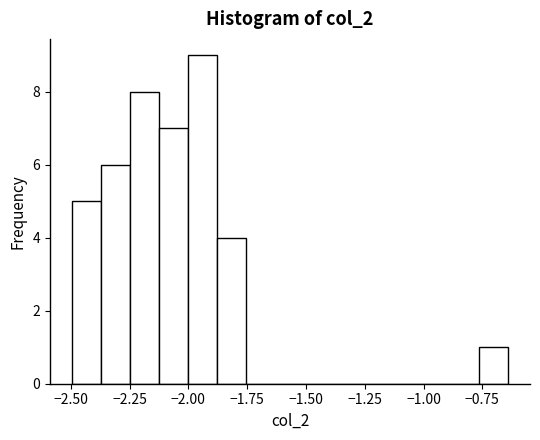

Around what value on the x-axis is the tallest bar? Give the approximate position of its centre, as read against the axis.

-1.95